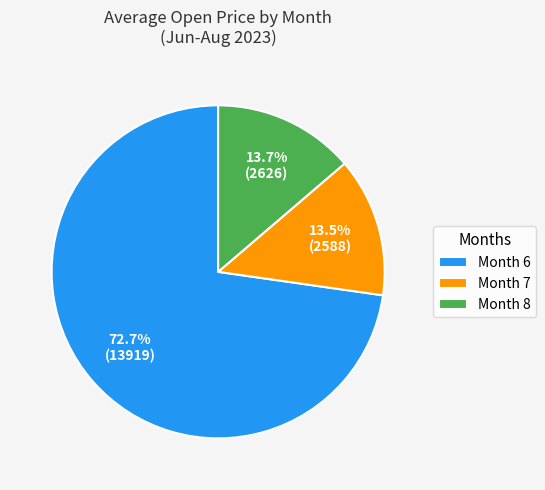

Combined, do Month 7 and Month 6 account for over 50%?

Yes